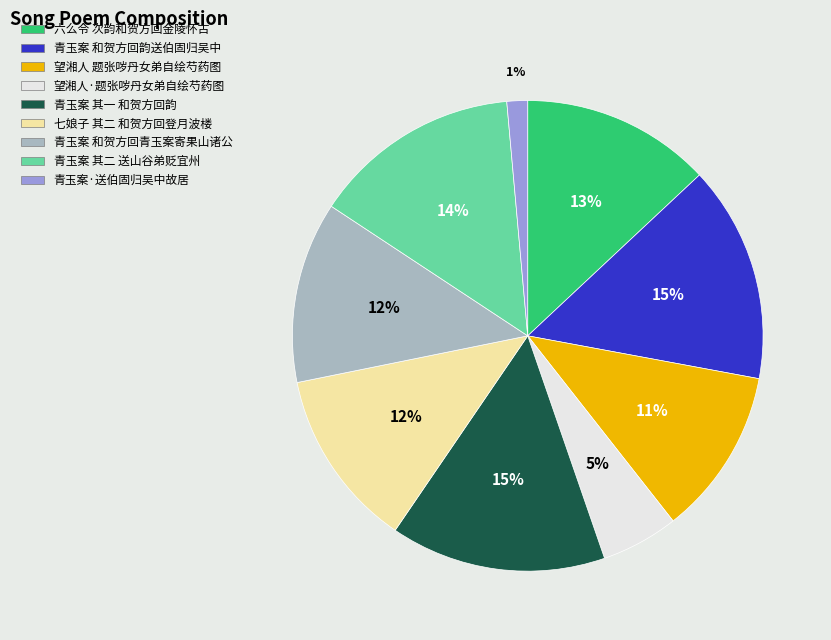

Is there a majority slice in this chart?

No